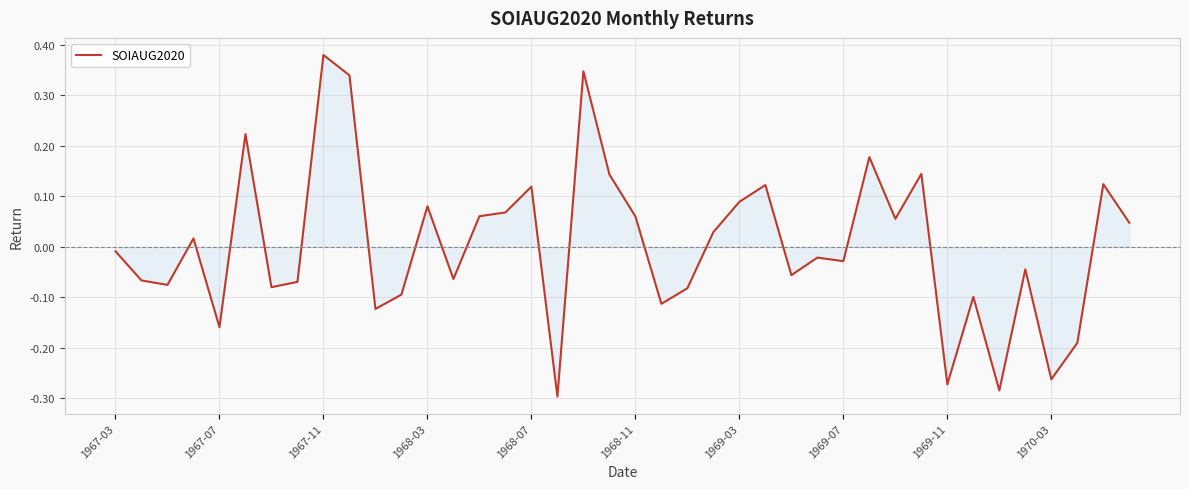

What is the difference between the maximum and minimum values?

0.7